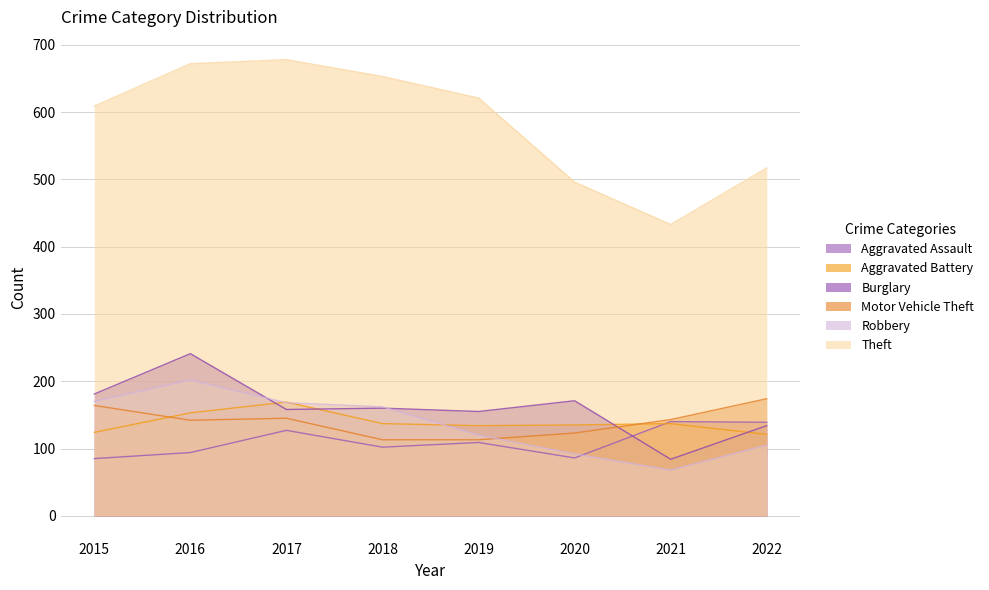

Reading right to left, what are all the values shown in this chart?

Aggravated Assault: 2022=139	2021=140	2020=86	2019=109	2018=102	2017=127	2016=94	2015=85
Aggravated Battery: 2022=121	2021=137	2020=135	2019=134	2018=137	2017=169	2016=153	2015=124
Burglary: 2022=134	2021=84	2020=171	2019=155	2018=160	2017=158	2016=241	2015=181
Motor Vehicle Theft: 2022=174	2021=143	2020=123	2019=113	2018=113	2017=145	2016=142	2015=164
Robbery: 2022=105	2021=68	2020=92	2019=120	2018=162	2017=168	2016=202	2015=170
Theft: 2022=517	2021=433	2020=496	2019=621	2018=653	2017=678	2016=672	2015=609